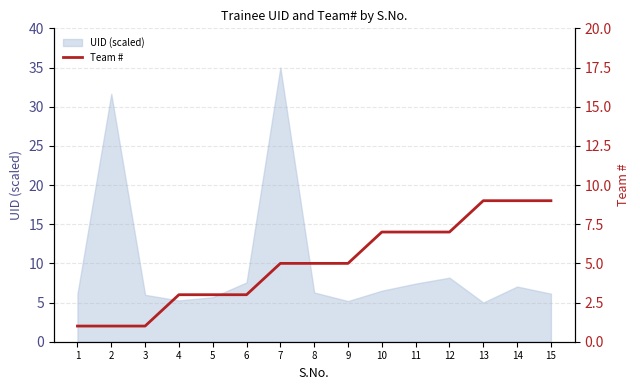

Approximately how many times larger is the value at 14 compared to 10?

1.3